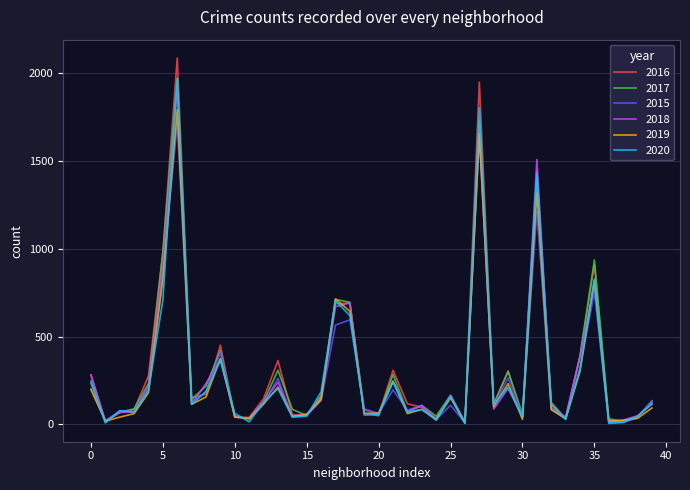

Which series has the largest range (max minus min)?

2016